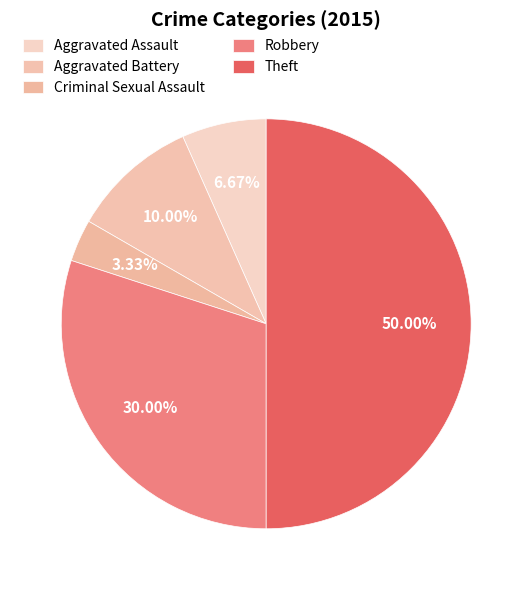

How much of the chart is everything except Theft?

50.0%